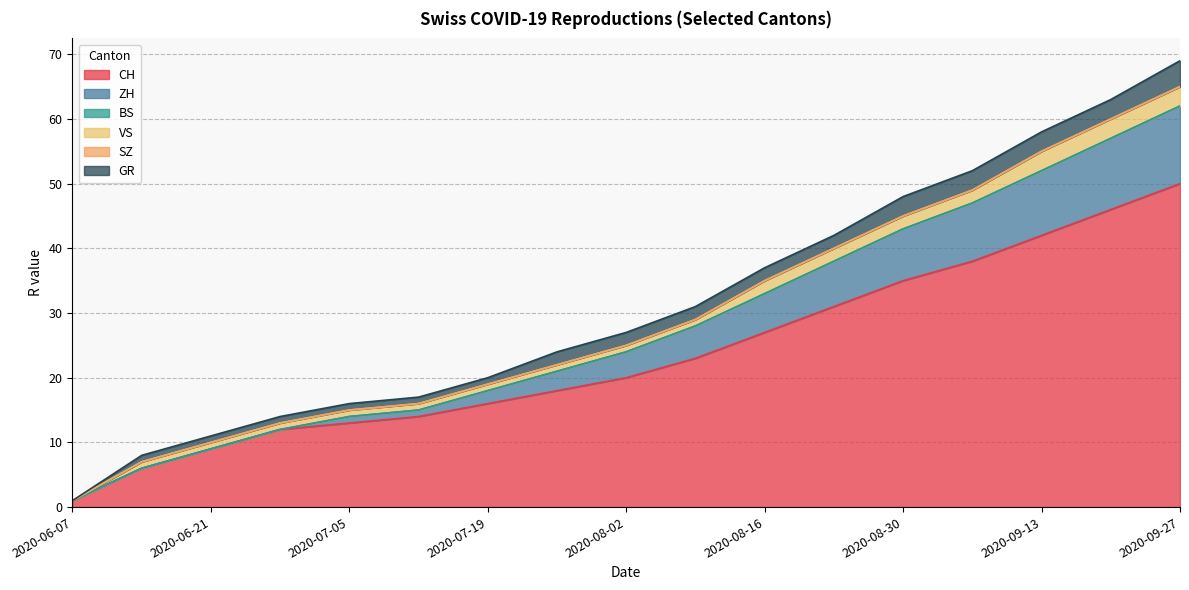

Rank the categories by SZ value from highest to lowest.

2020-06-07, 2020-06-14, 2020-06-21, 2020-06-28, 2020-07-05, 2020-07-12, 2020-07-19, 2020-07-26, 2020-08-02, 2020-08-09, 2020-08-16, 2020-08-23, 2020-08-30, 2020-09-06, 2020-09-13, 2020-09-20, 2020-09-27